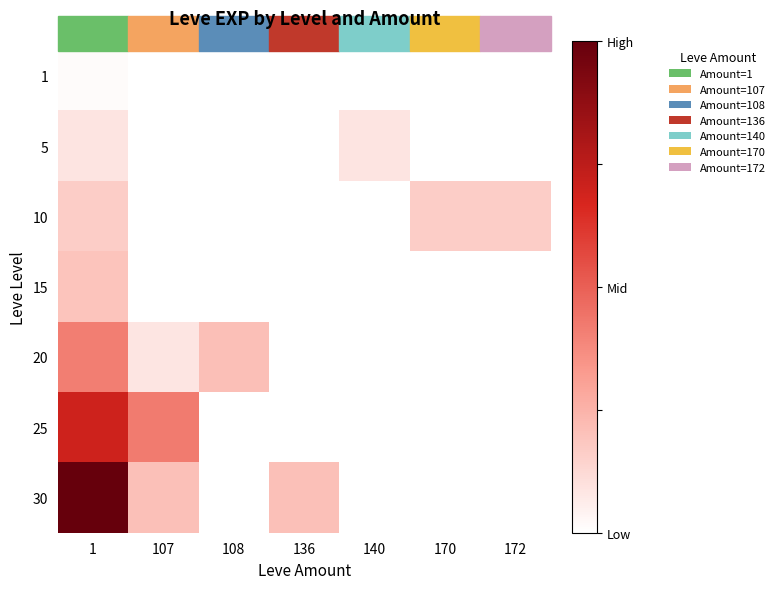

Reading left to right, what are all the values shown in this chart?

1: 1=0.0	107=0.0	108=0.0	136=0.0	140=0.0	170=0.0	172=0.0
5: 1=0.1	107=0.0	108=0.0	136=0.0	140=0.1	170=0.0	172=0.0
10: 1=0.2	107=0.0	108=0.0	136=0.0	140=0.0	170=0.2	172=0.2
15: 1=0.2	107=0.0	108=0.0	136=0.0	140=0.0	170=0.0	172=0.0
20: 1=0.4	107=0.1	108=0.2	136=0.0	140=0.0	170=0.0	172=0.0
25: 1=0.7	107=0.4	108=0.0	136=0.0	140=0.0	170=0.0	172=0.0
30: 1=1.0	107=0.2	108=0.0	136=0.2	140=0.0	170=0.0	172=0.0